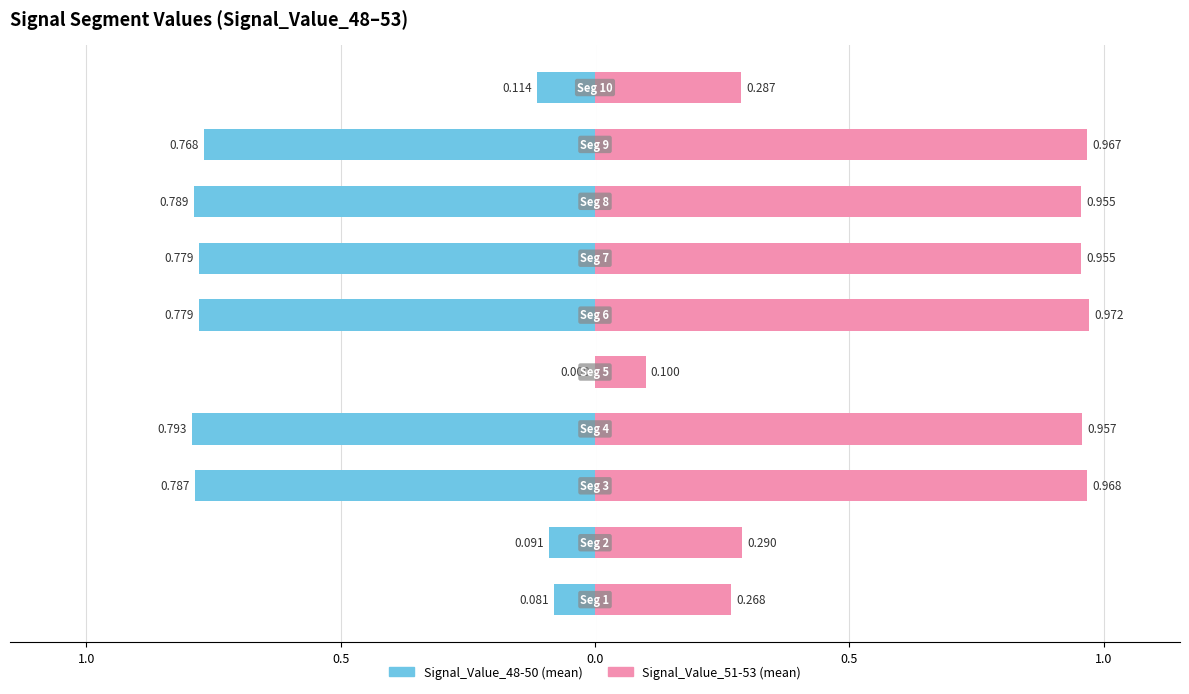

Rank the series by their maximum value, from lowest to highest.

Signal_Value_48-50, Signal_Value_51-53